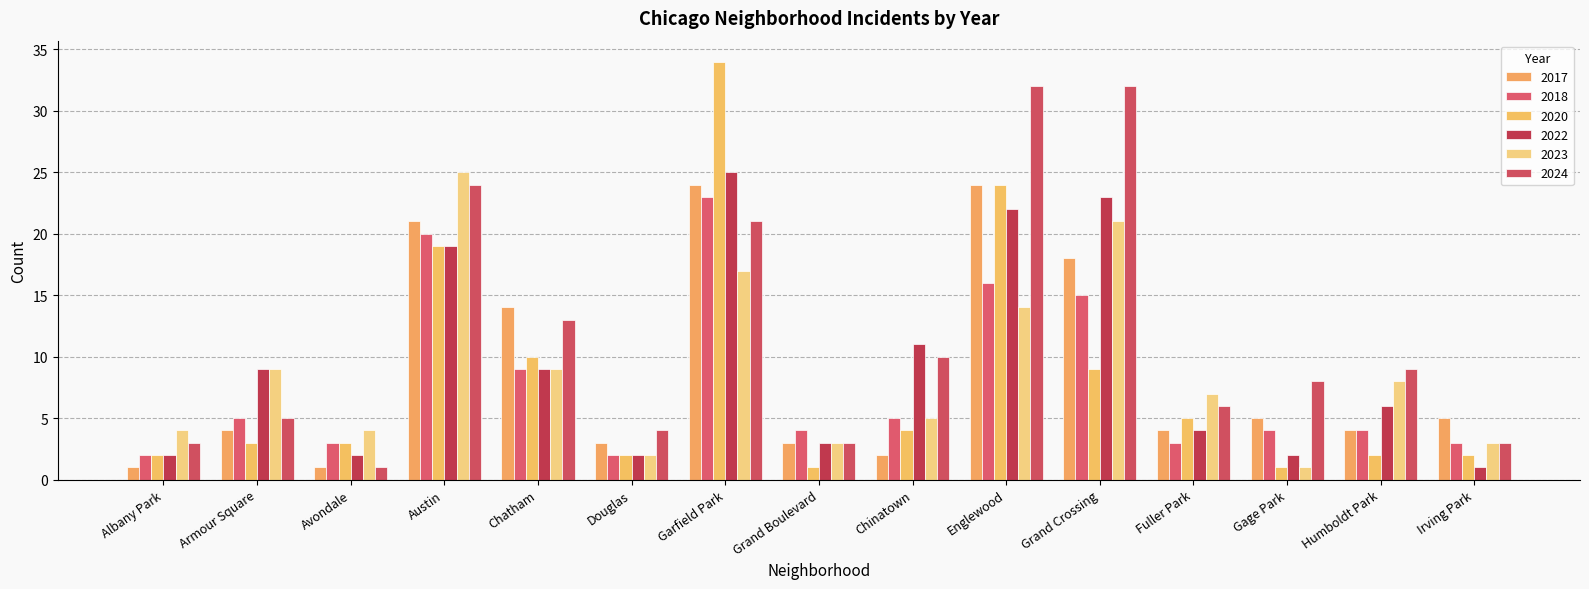

What is the greatest value displayed?

34